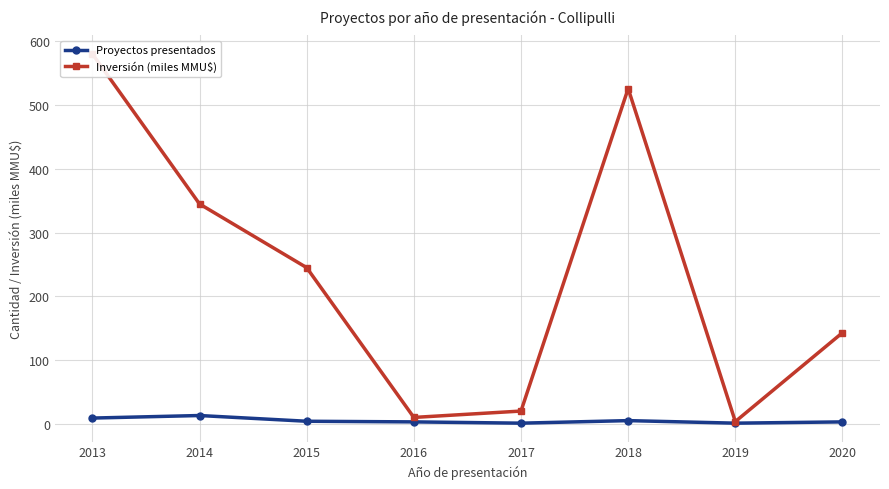

True or false: Proyectos presentados and Inversión (miles MMU$) cross at least once.

False